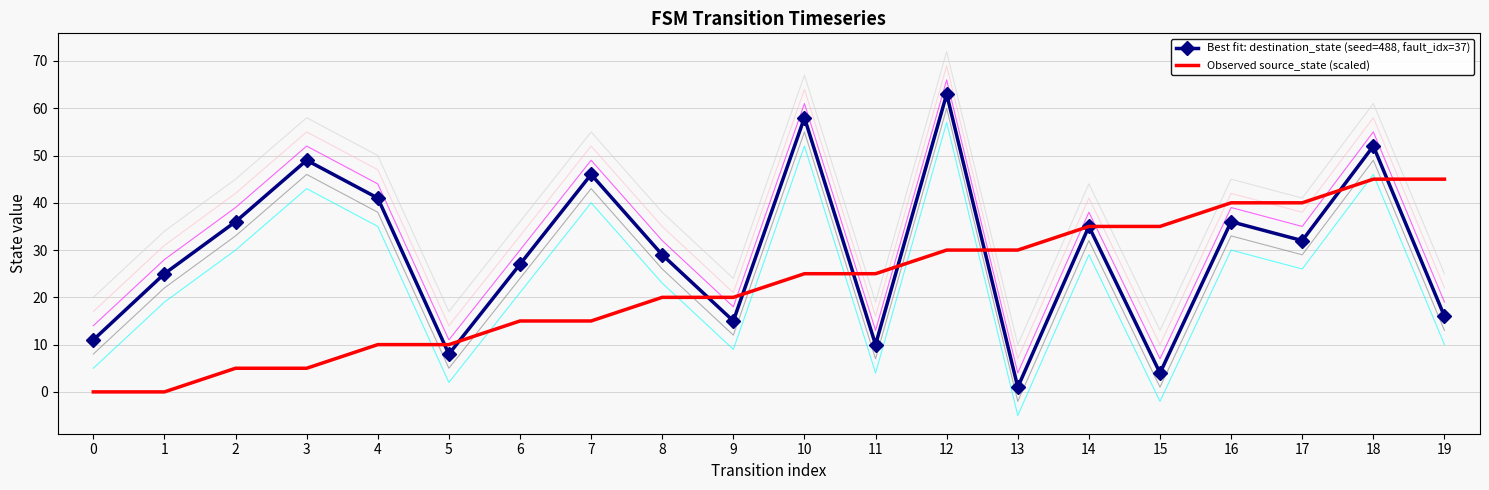

True or false: Observed source_state (scaled) has a value of 12 at 11.

False